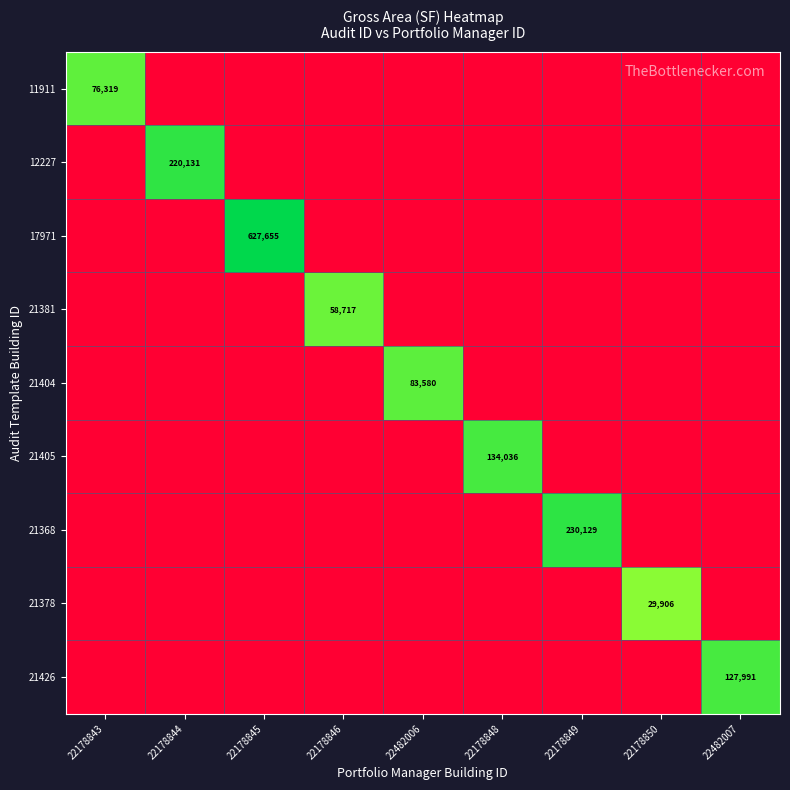

What is the minimum value shown in the chart?

1